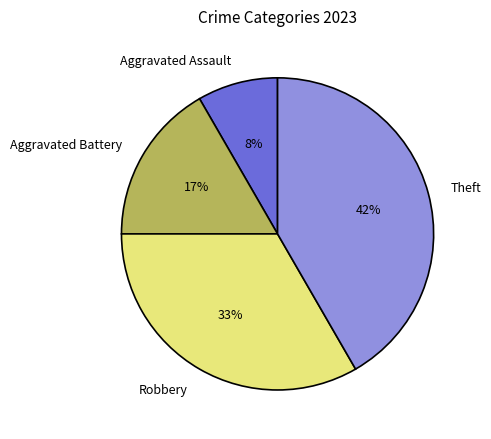

To the nearest percent, what is the difference between the Robbery and Aggravated Assault slice percentages?

25%